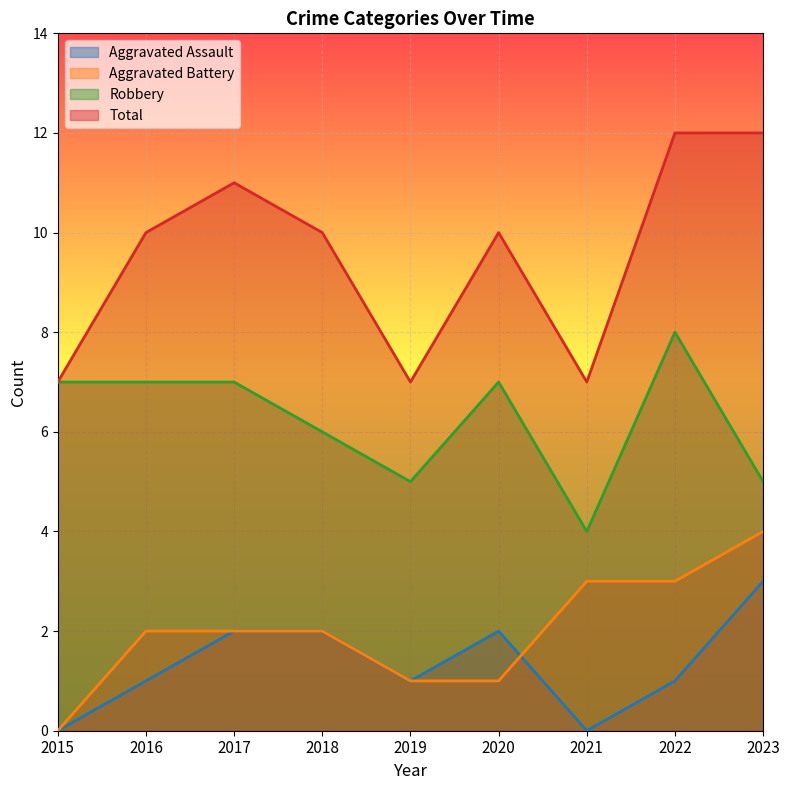

At which label is Aggravated Assault closest to 1?

2016